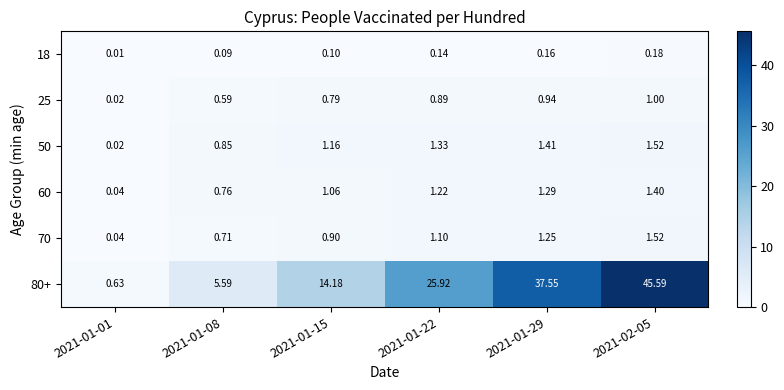

Rank the series at 2021-01-15 from highest to lowest value.

80+, 50, 60, 70, 25, 18